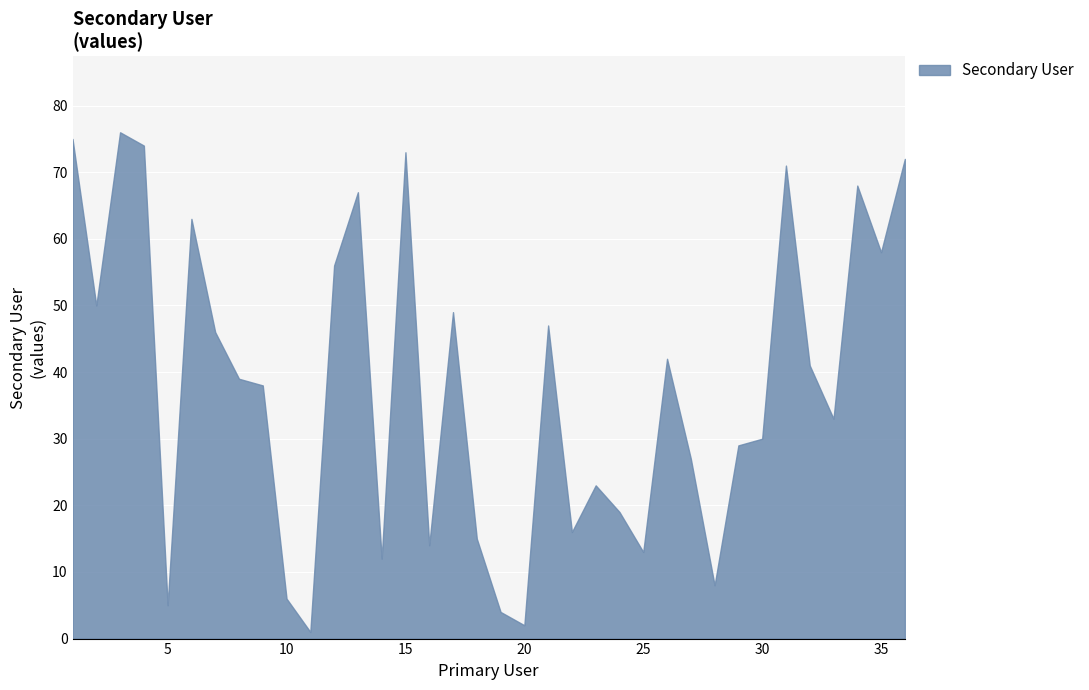

What is the maximum value shown in the chart?

76